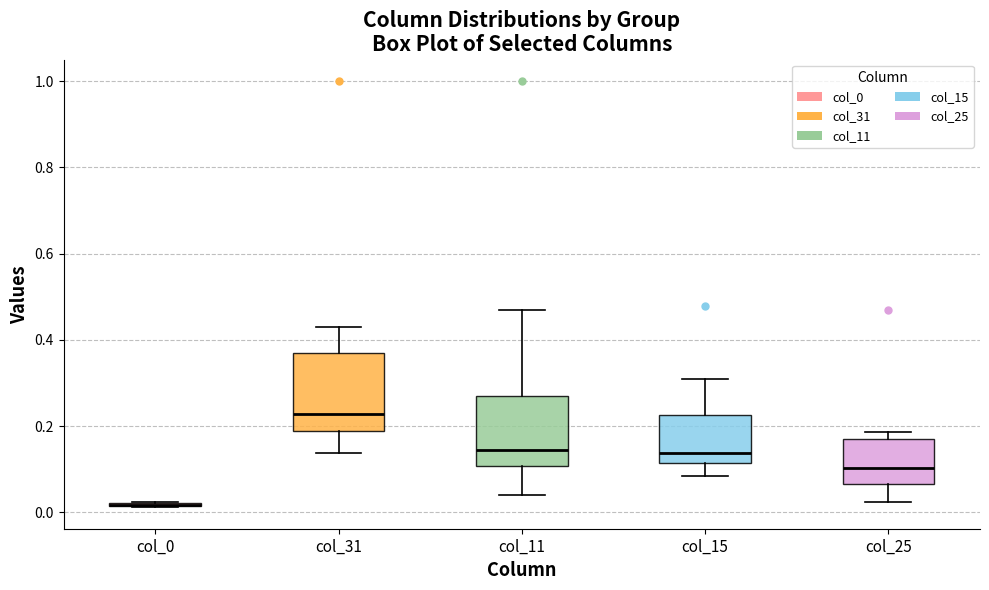

Reading left to right, transcribe this box plot: for each box, give where its median line is, the range the box spans, and where its two whiskers end, as read against the y-axis. The values are not printed on the chart, so give them approximately, as read against the axis.

col_0: box collapsed to a line at 0.02, whiskers 0.02 to 0.02
col_31: median 0.22, box 0.18 to 0.36, whiskers 0.14 to 0.44
col_11: median 0.14, box 0.10 to 0.28, whiskers 0.04 to 0.46
col_15: median 0.14, box 0.12 to 0.22, whiskers 0.08 to 0.30
col_25: median 0.10, box 0.06 to 0.18, whiskers 0.02 to 0.18 (just above the box's upper edge)